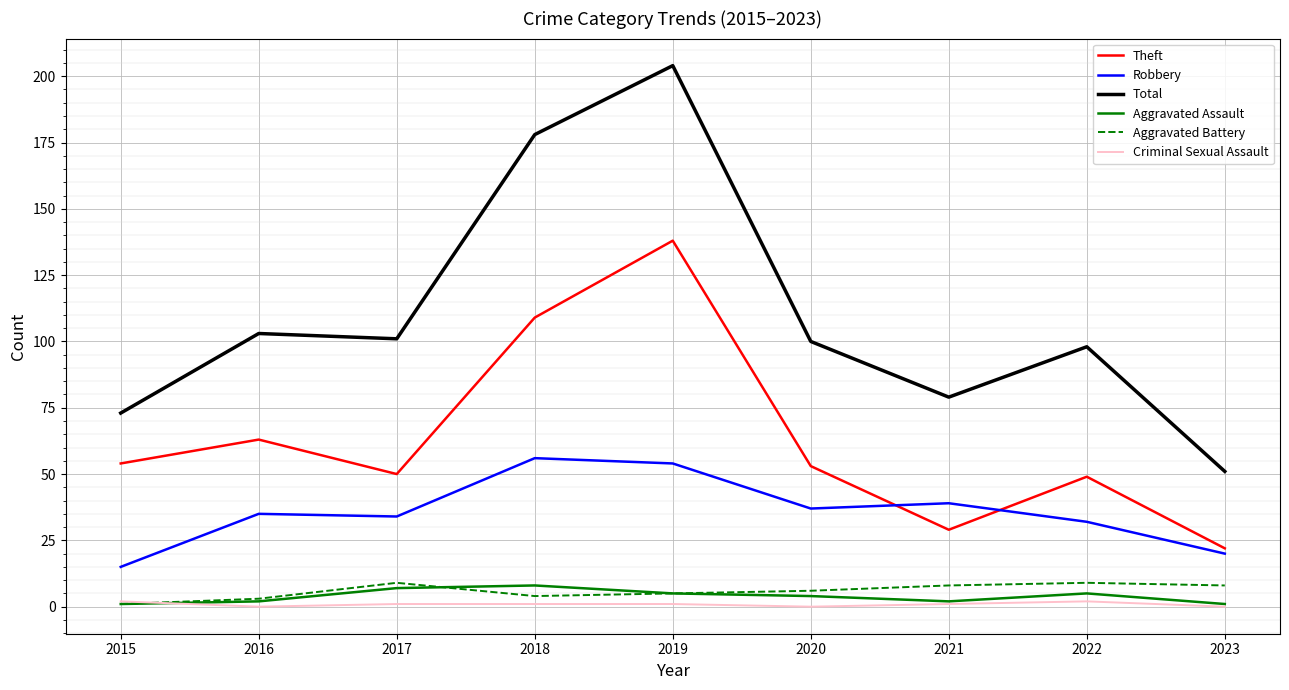

What is the maximum value shown in the chart?

204